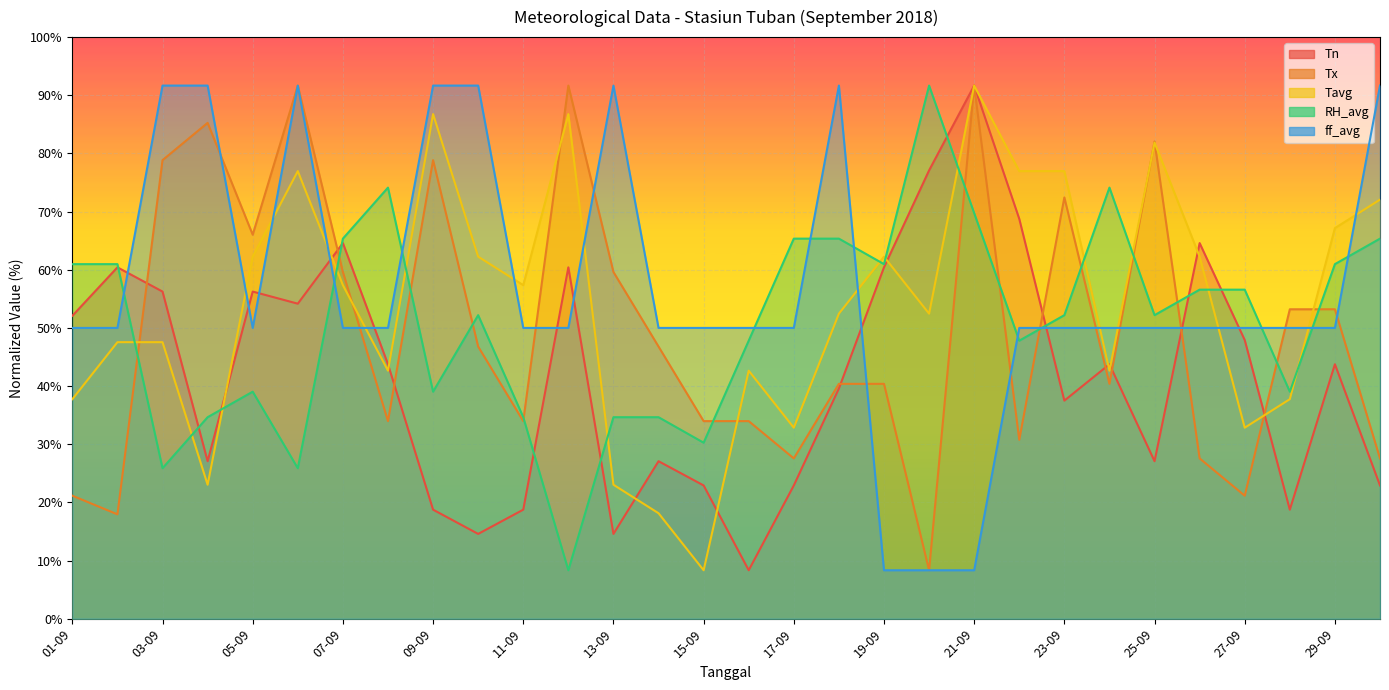

Where do Tavg and ff_avg first cross each other?

04-09 and 05-09